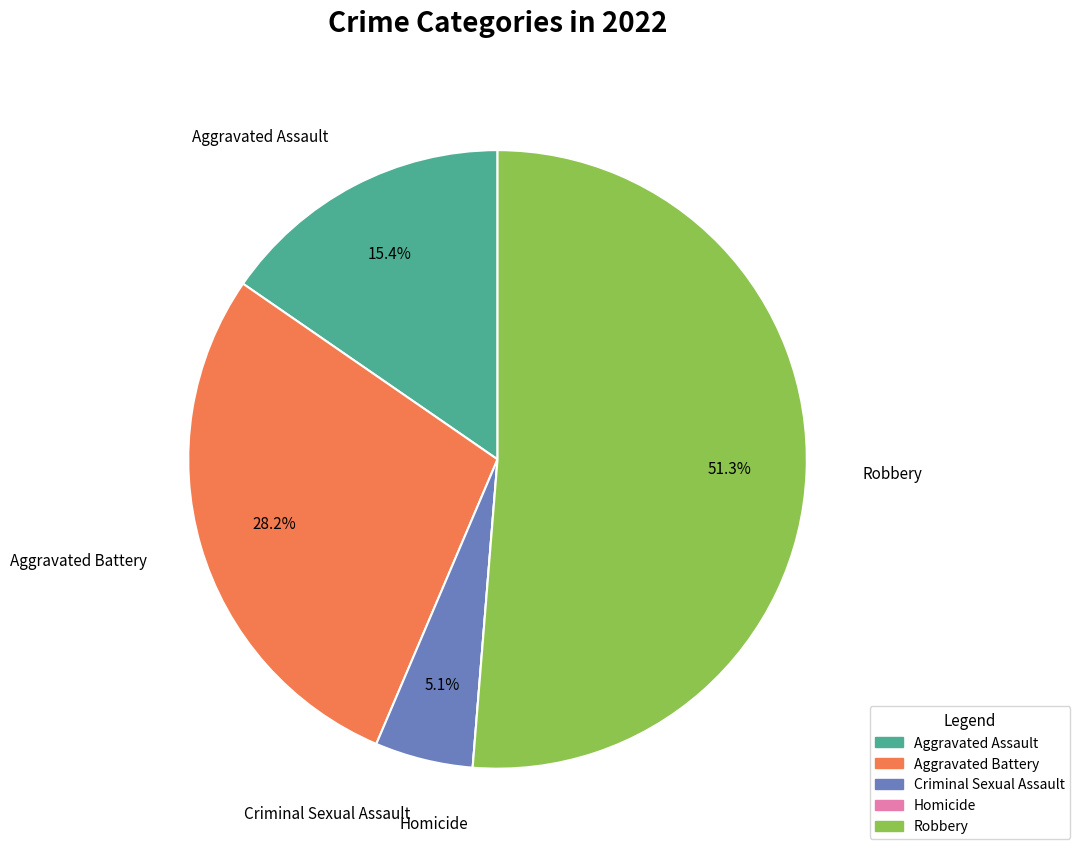

Which category has the biggest portion of the pie?

Robbery